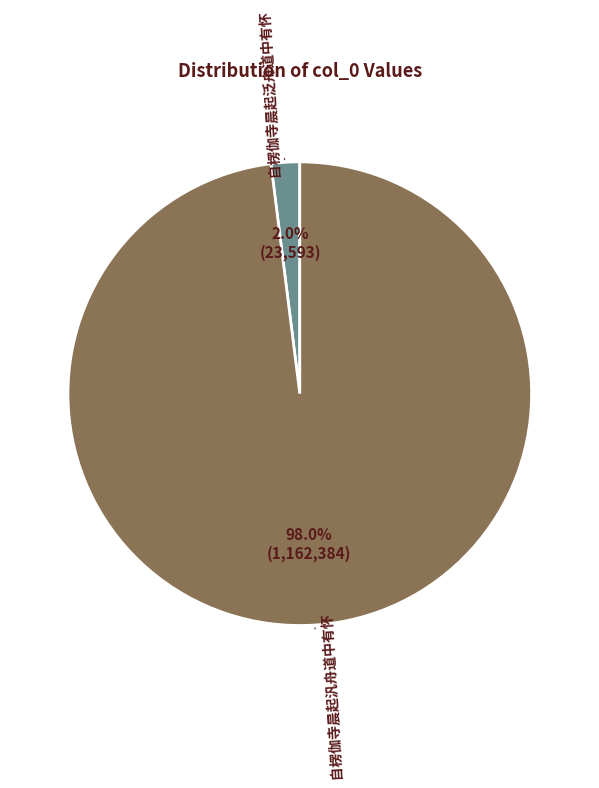

Does any single category account for the majority?

Yes